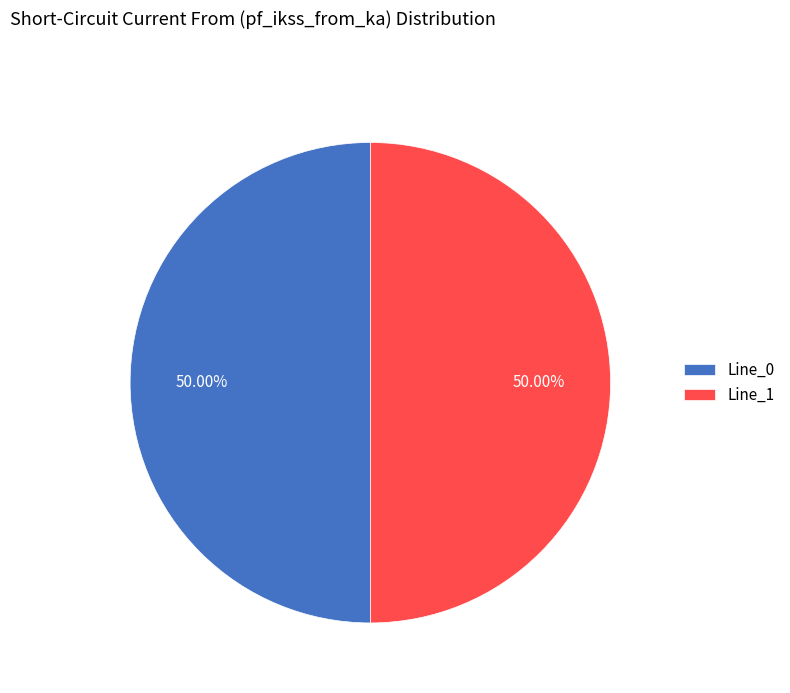

Combined, do Line_1 and Line_0 account for over 50%?

Yes